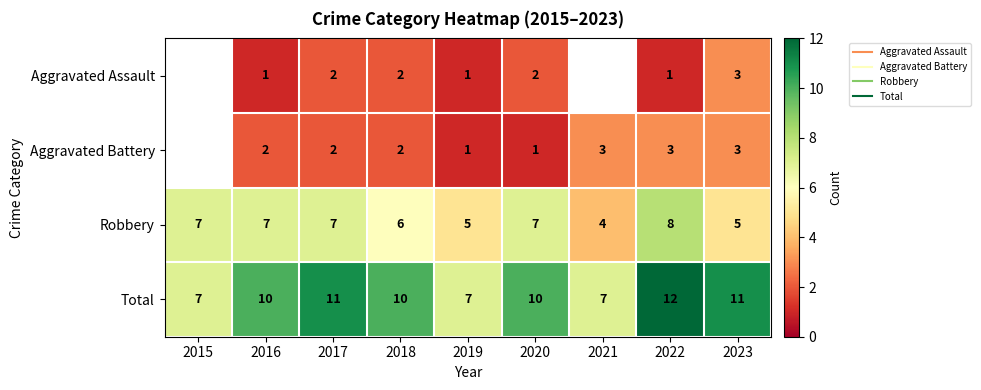

Which series has the widest spread of values?

Total